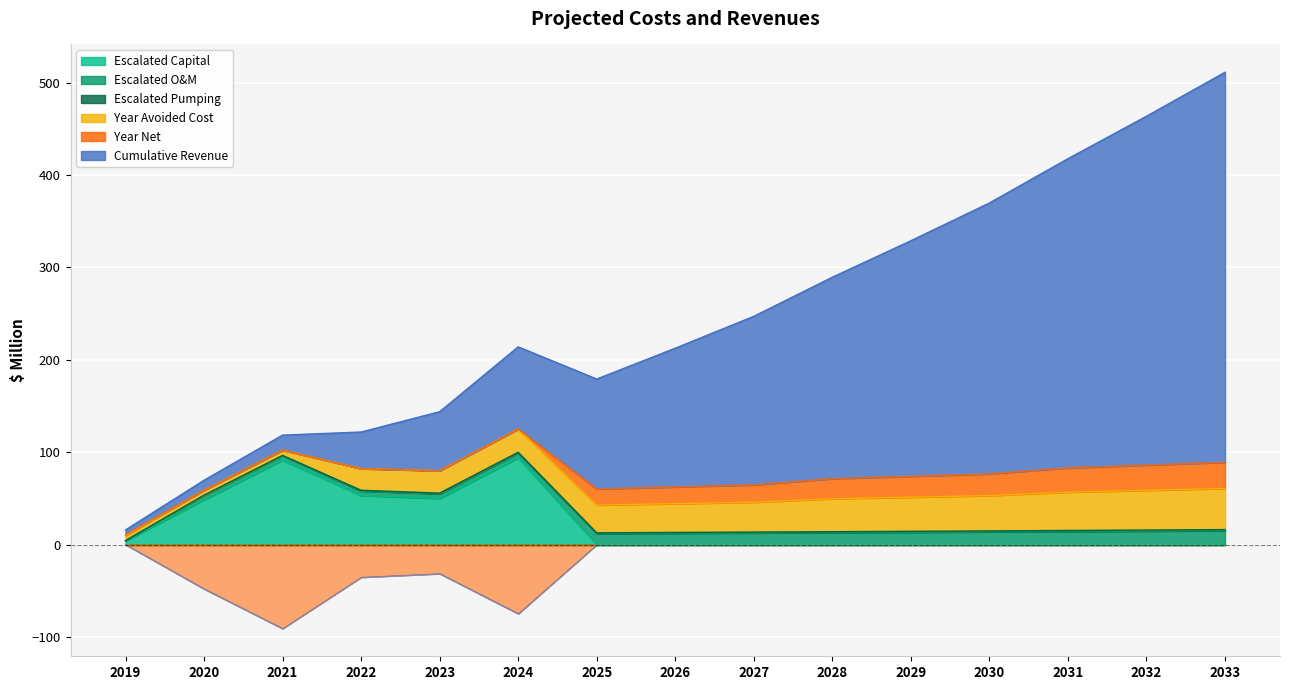

At which label is Year Avoided Cost closest to 24?

2023